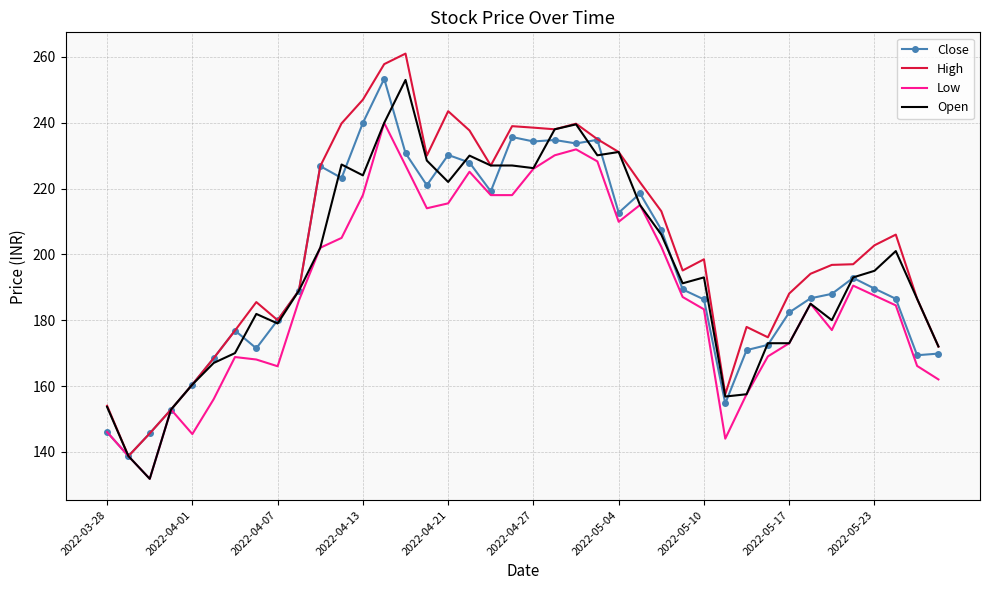

Which series has the largest total across all categories?

High